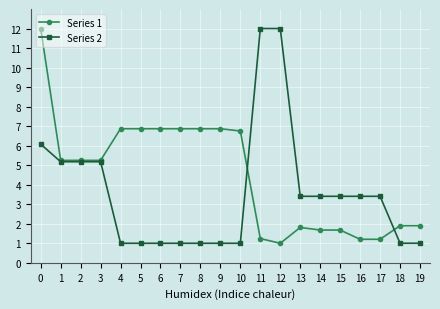

What is the average value of the Series 2 series?

3.6